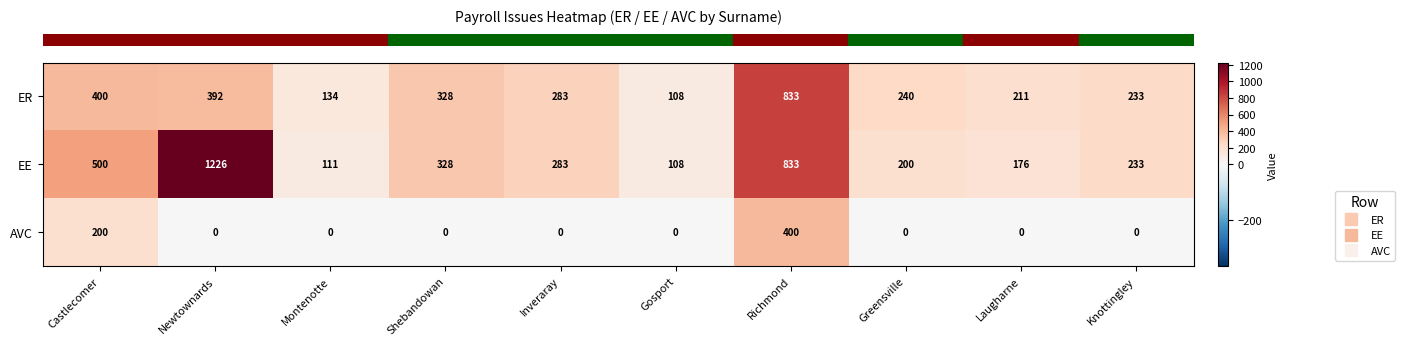

Which series changed the most between Castlecomer and Gosport?

EE